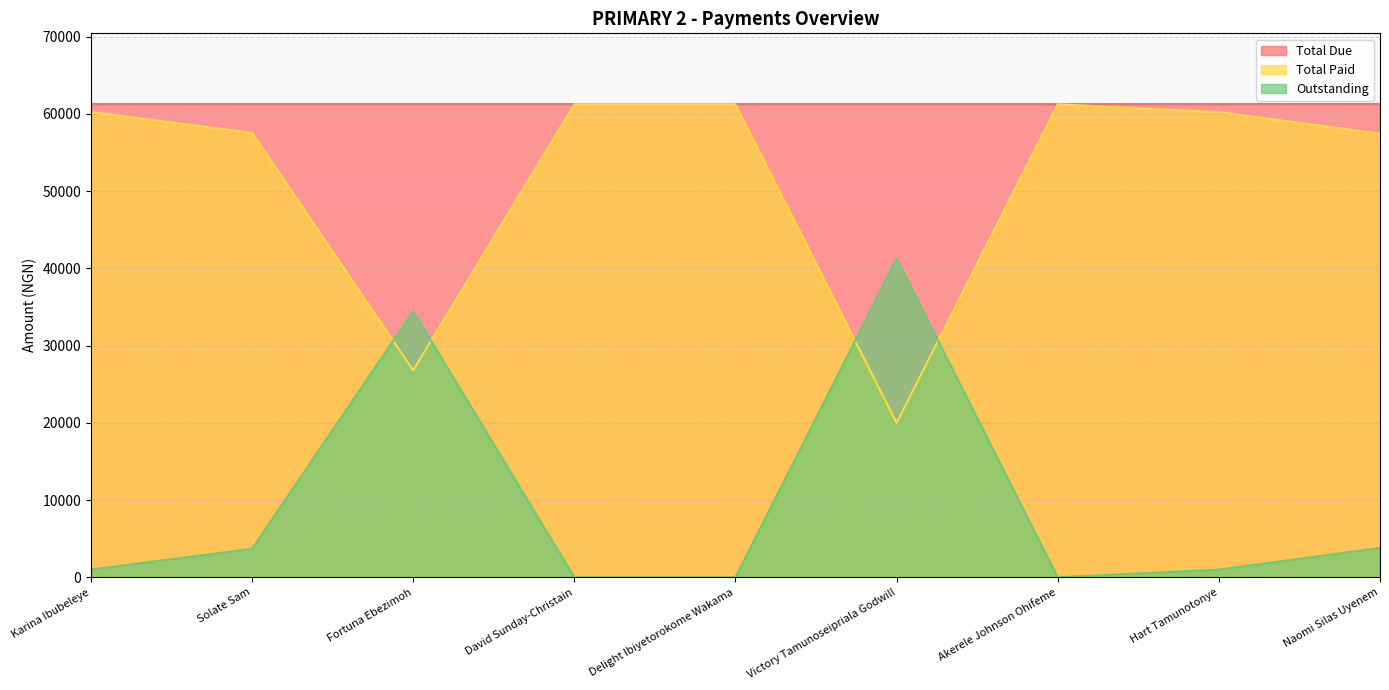

Does the chart have visible grid lines?

Yes